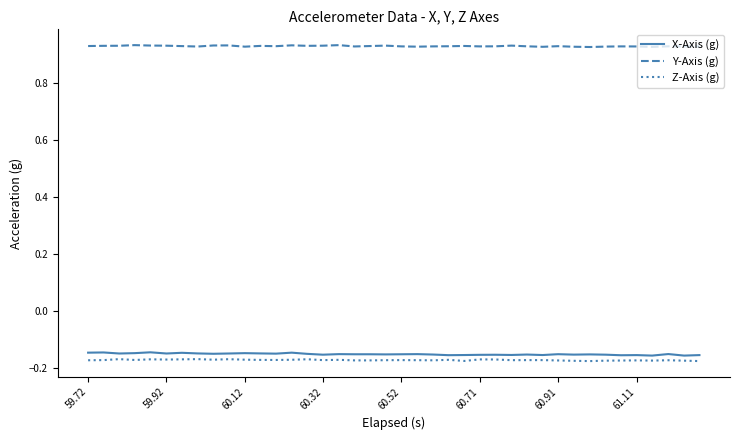

True or false: Y-Axis (g) and Z-Axis (g) intersect in this chart.

False